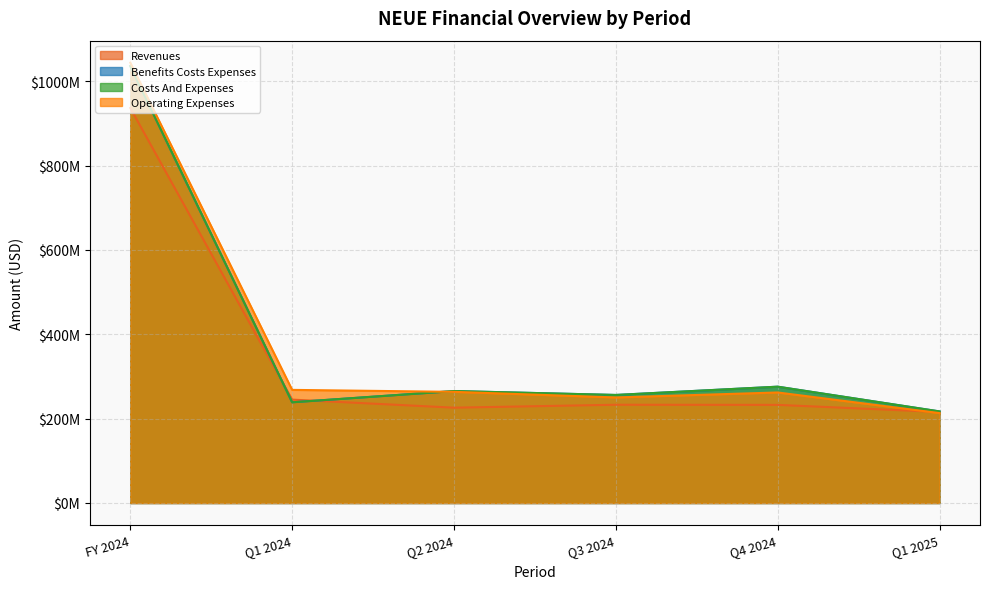

What is the difference between the second highest and minimum values in the benefits_costs_expenses series?

58676000